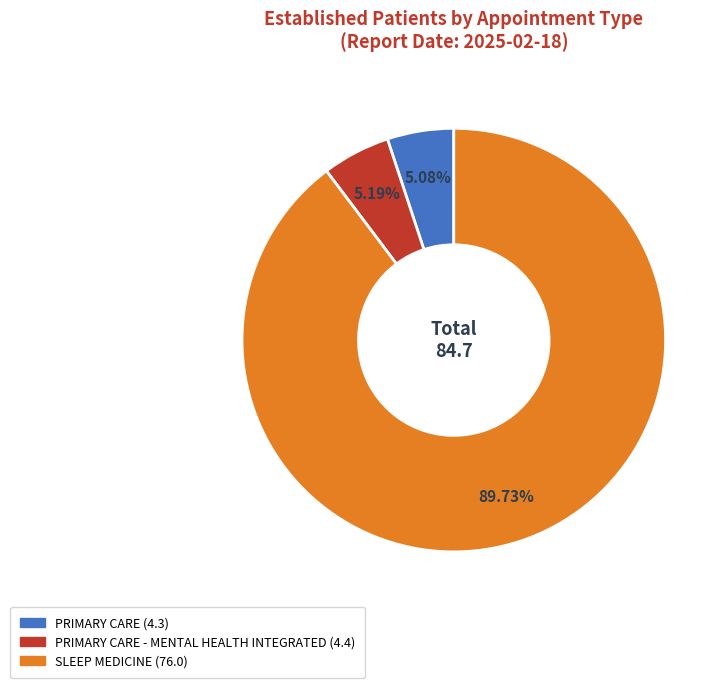

How many segments does this pie chart have?

3